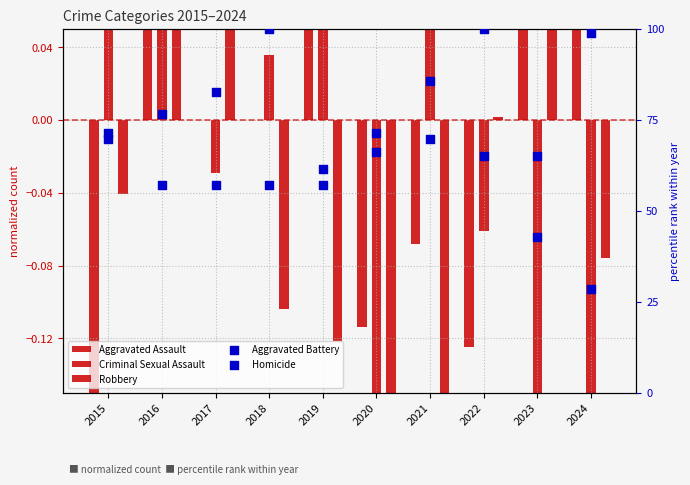

What are all the series names shown in the legend?

Aggravated Assault, Criminal Sexual Assault, Robbery, Aggravated Battery, Homicide